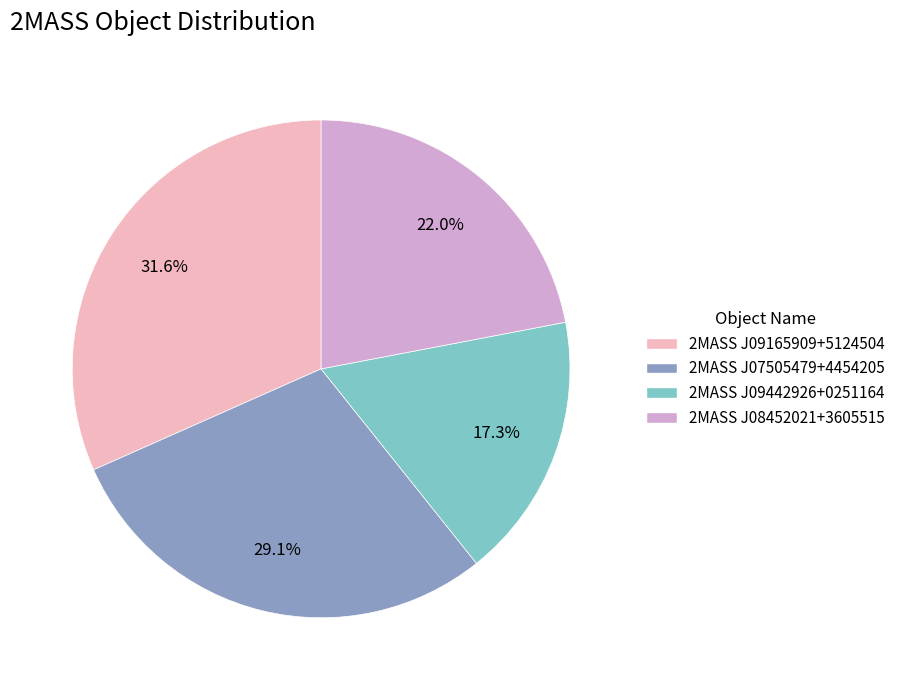

How many segments does this pie chart have?

4